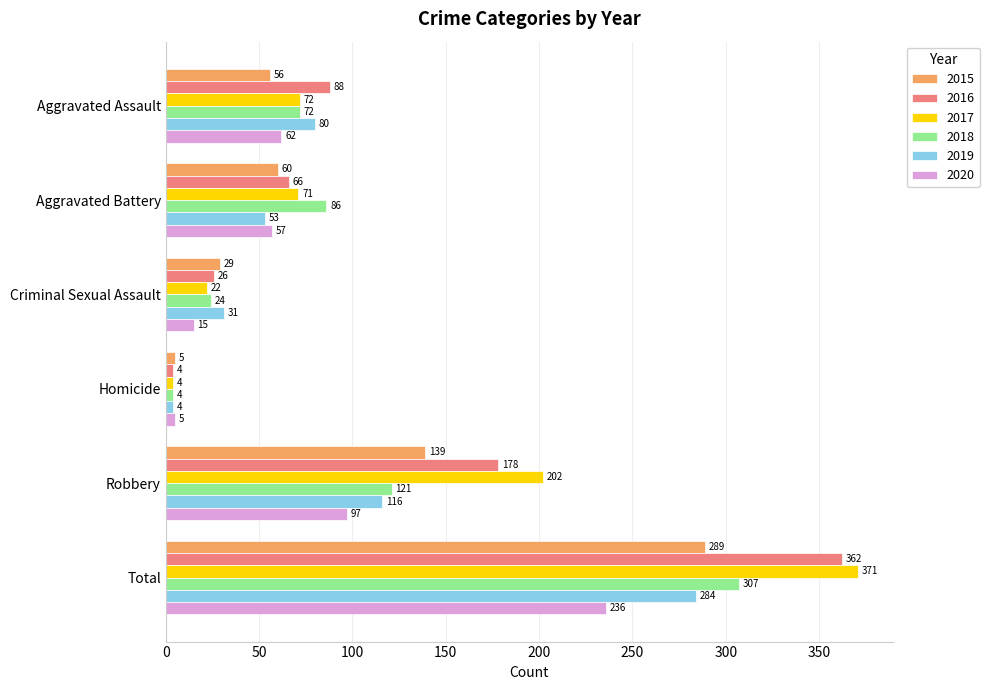

Count the number of categories in the chart.

6